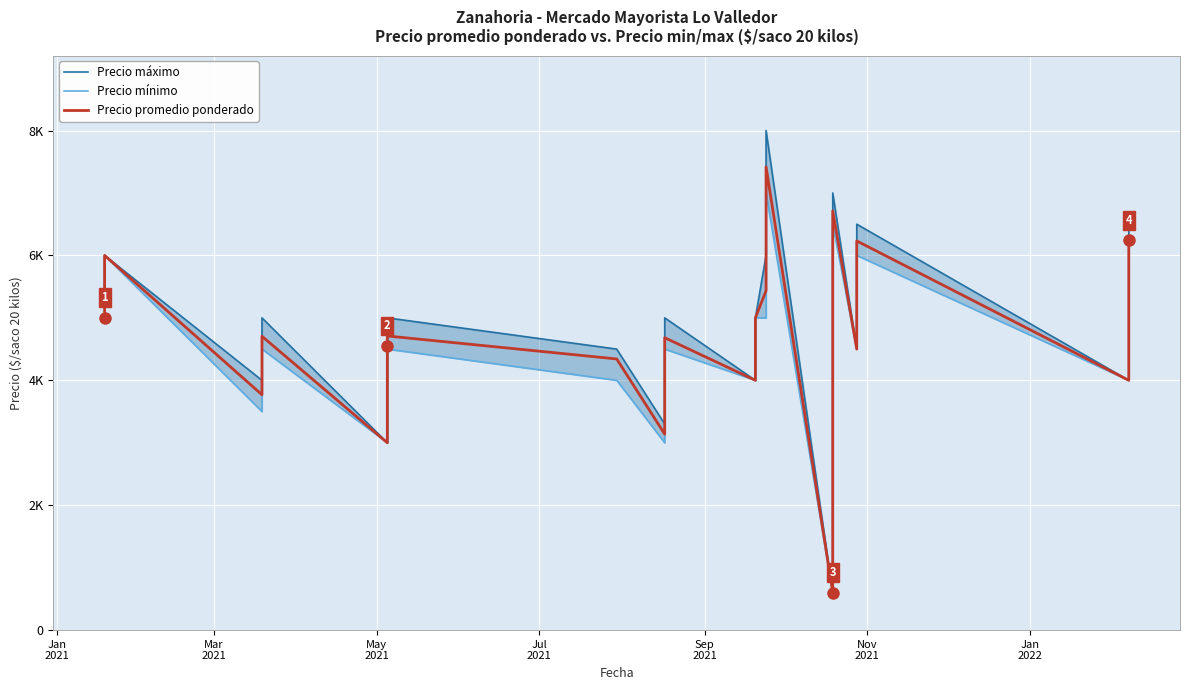

What is the difference between the second highest and minimum values in the Precio promedio ponderado series?

6112